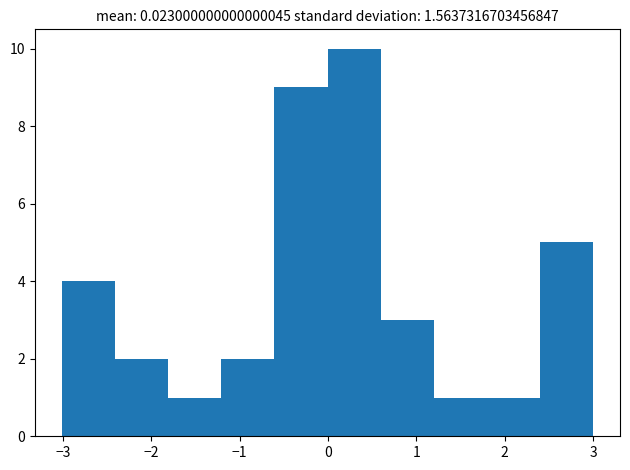

What is the height of the bar covering -2.4 to -1.8 on the x-axis? Neither the bar edges nor the heights are printed on the chart, so give them approximately, as read against the axes.

2